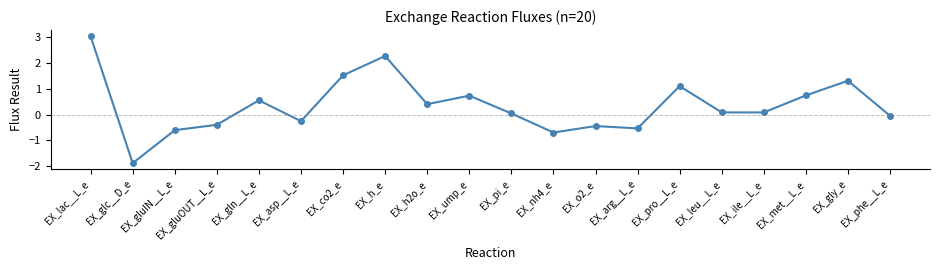

The chart shows a value of -1.9 at EX_glc__D_e. True or false?

True